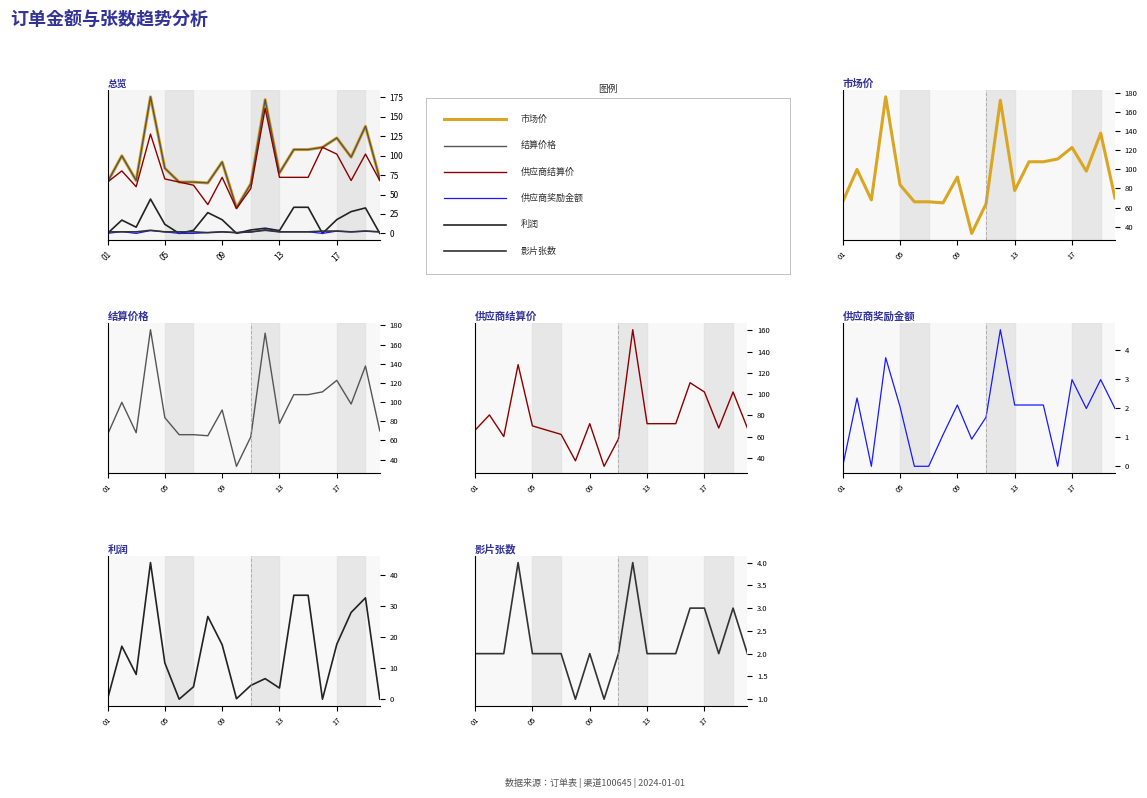

What is the value of the 结算价格 point at the 2nd from the left?

99.8